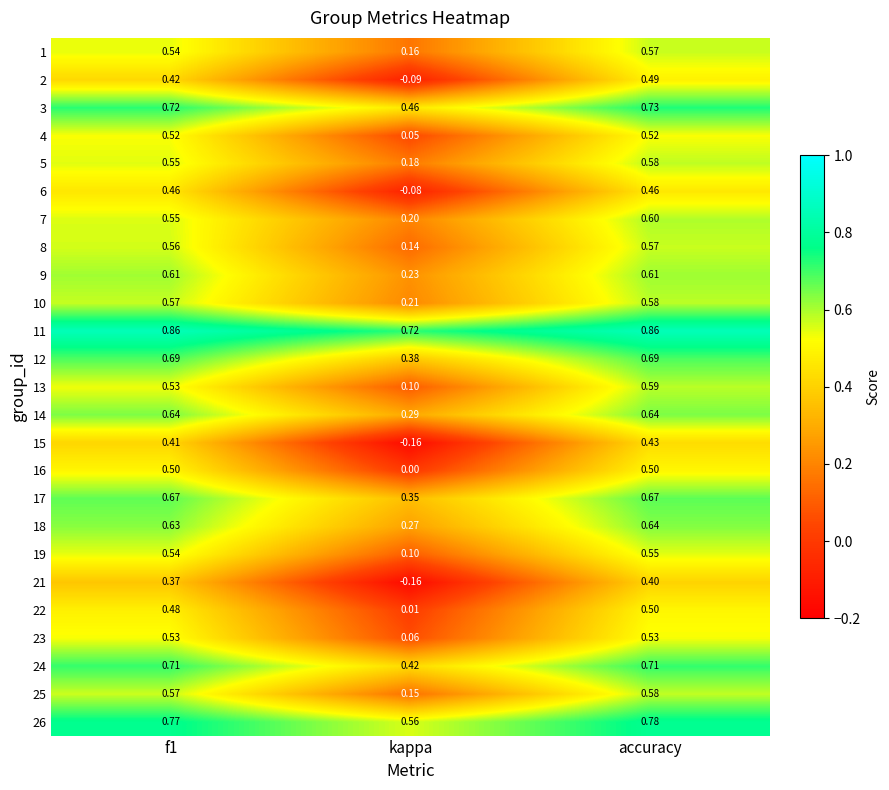

Is the value of 21 at accuracy greater than the value of 15 at accuracy?

No